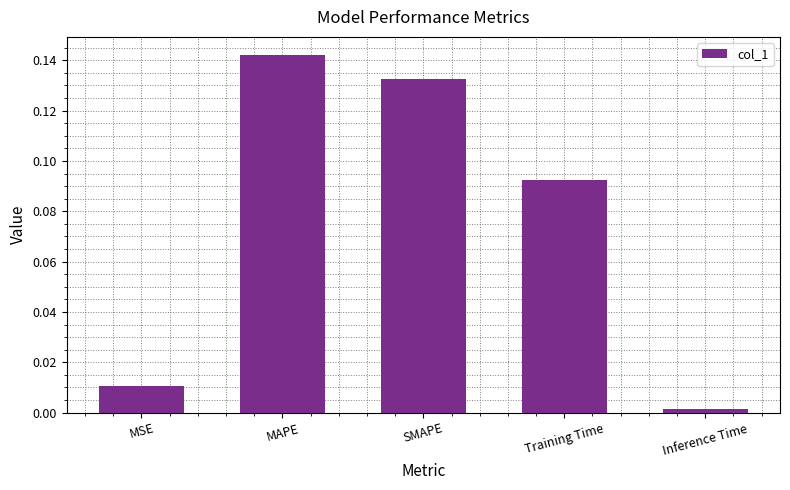

List the labels in order of value, largest first.

MAPE, SMAPE, Training Time, MSE, Inference Time